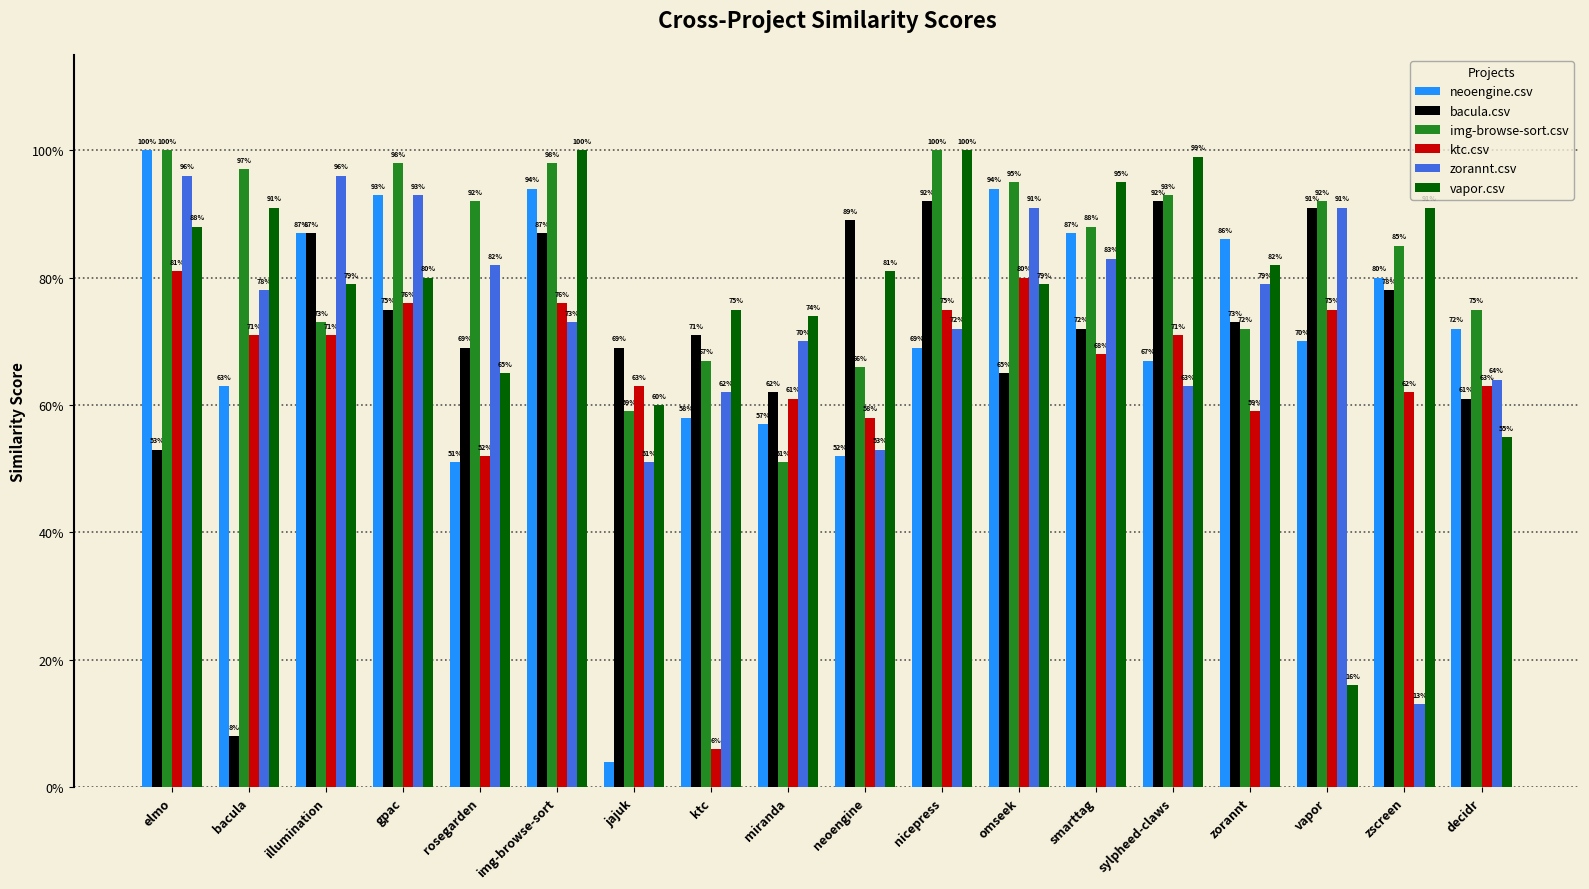

Reading left to right, what are all the values shown in this chart?

neoengine.csv: elmo=1.0	bacula=0.6	illumination=0.9	gpac=0.9	rosegarden=0.5	img-browse-sort=0.9	jajuk=0.0	ktc=0.6	miranda=0.6	neoengine=0.5	nicepress=0.7	omseek=0.9	smarttag=0.9	sylpheed-claws=0.7	zorannt=0.9	vapor=0.7	zscreen=0.8	decidr=0.7
bacula.csv: elmo=0.5	bacula=0.1	illumination=0.9	gpac=0.8	rosegarden=0.7	img-browse-sort=0.9	jajuk=0.7	ktc=0.7	miranda=0.6	neoengine=0.9	nicepress=0.9	omseek=0.7	smarttag=0.7	sylpheed-claws=0.9	zorannt=0.7	vapor=0.9	zscreen=0.8	decidr=0.6
img-browse-sort.csv: elmo=1.0	bacula=1.0	illumination=0.7	gpac=1.0	rosegarden=0.9	img-browse-sort=1.0	jajuk=0.6	ktc=0.7	miranda=0.5	neoengine=0.7	nicepress=1.0	omseek=0.9	smarttag=0.9	sylpheed-claws=0.9	zorannt=0.7	vapor=0.9	zscreen=0.8	decidr=0.8
ktc.csv: elmo=0.8	bacula=0.7	illumination=0.7	gpac=0.8	rosegarden=0.5	img-browse-sort=0.8	jajuk=0.6	ktc=0.1	miranda=0.6	neoengine=0.6	nicepress=0.8	omseek=0.8	smarttag=0.7	sylpheed-claws=0.7	zorannt=0.6	vapor=0.8	zscreen=0.6	decidr=0.6
zorannt.csv: elmo=1.0	bacula=0.8	illumination=1.0	gpac=0.9	rosegarden=0.8	img-browse-sort=0.7	jajuk=0.5	ktc=0.6	miranda=0.7	neoengine=0.5	nicepress=0.7	omseek=0.9	smarttag=0.8	sylpheed-claws=0.6	zorannt=0.8	vapor=0.9	zscreen=0.1	decidr=0.6
vapor.csv: elmo=0.9	bacula=0.9	illumination=0.8	gpac=0.8	rosegarden=0.7	img-browse-sort=1.0	jajuk=0.6	ktc=0.8	miranda=0.7	neoengine=0.8	nicepress=1.0	omseek=0.8	smarttag=0.9	sylpheed-claws=1.0	zorannt=0.8	vapor=0.2	zscreen=0.9	decidr=0.6